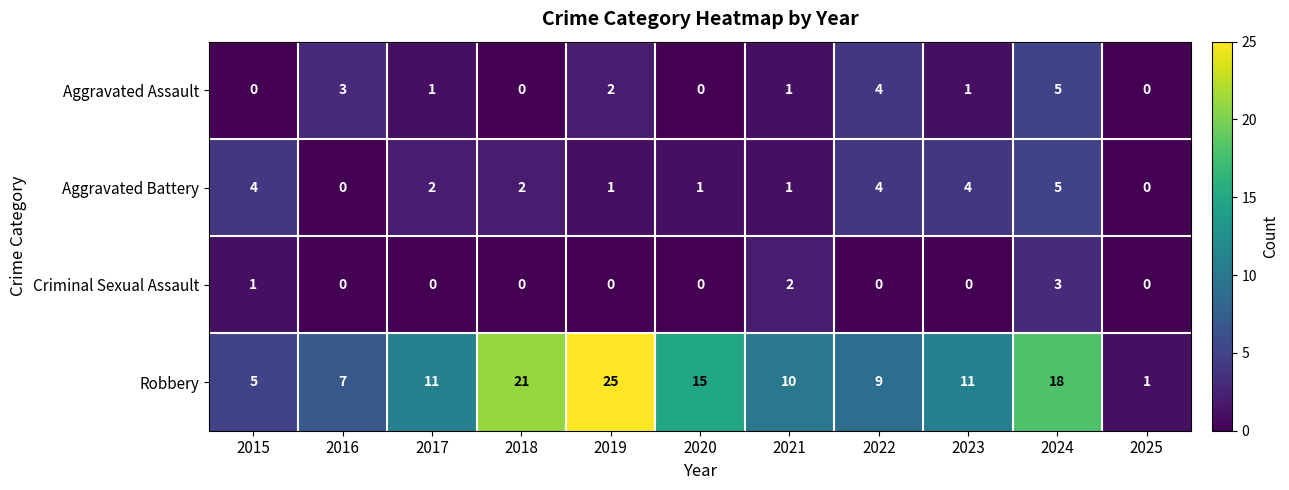

Is it true that Criminal Sexual Assault equals 0 at 2016?

True